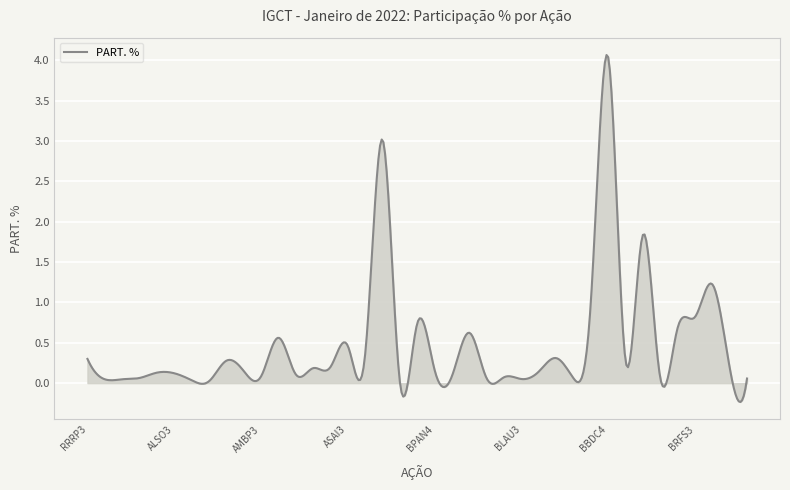

What is the difference between the maximum and minimum values?

4.3